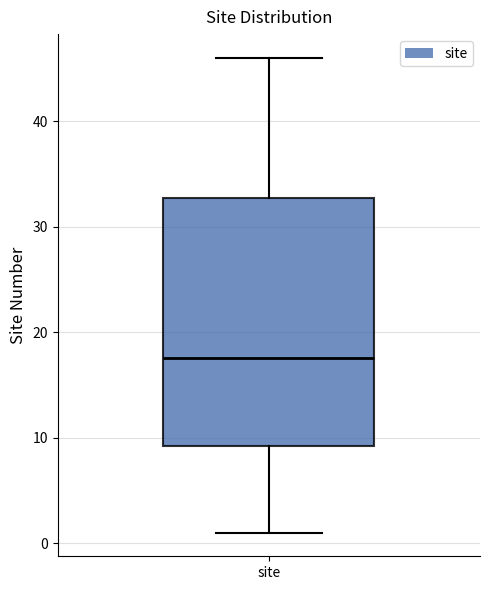

Read this box plot against the y-axis: the position of the median line, the range covered by the box, and the ends of both whiskers. The values are not printed on the chart, so give them approximately, as read against the axis.

median 18, box 9 to 33, whiskers 1 to 46